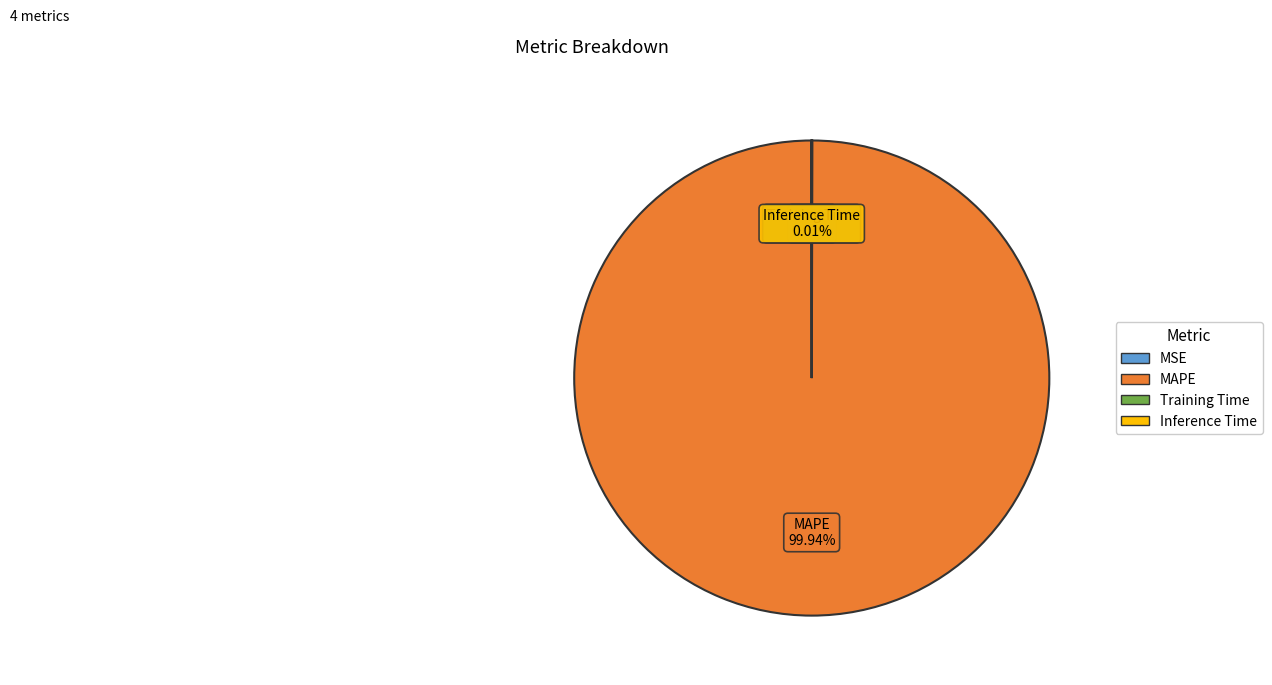

Which slice is the largest?

MAPE